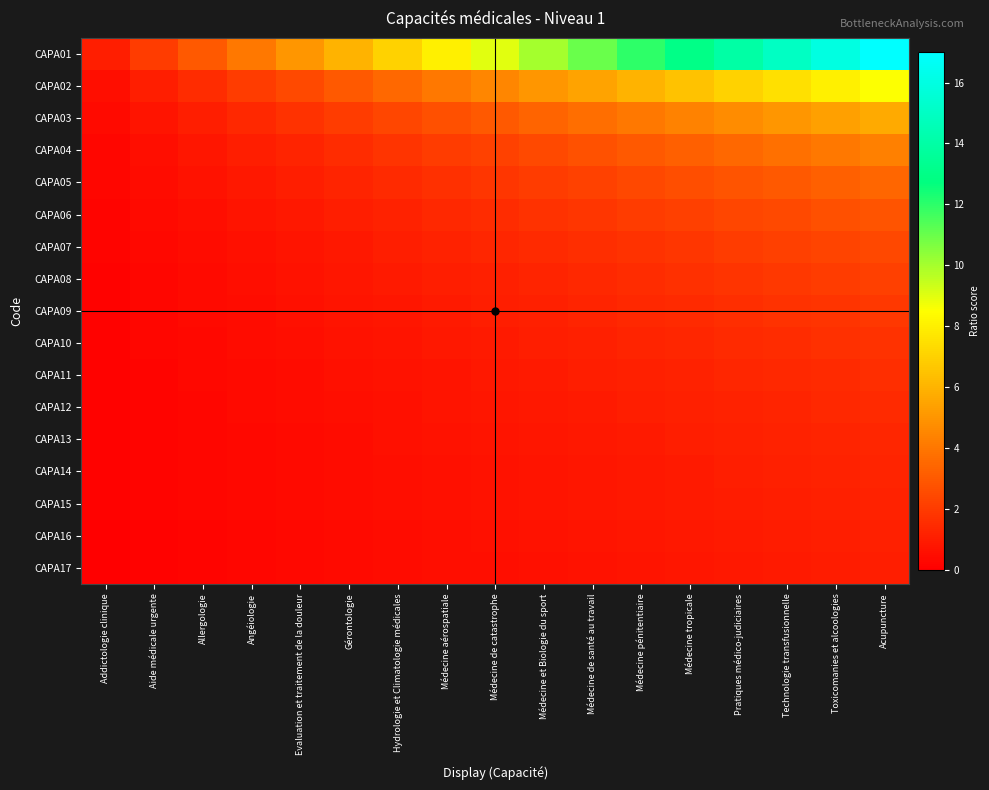

Reading right to left, list all the values displayed in this chart.

CAPA01: Acupuncture=17.0	Toxicomanies et alcoologies=16.0	Technologie transfusionnelle=15.0	Pratiques médico-judiciaires=14.0	Médecine tropicale=13.0	Médecine pénitentiaire=12.0	Médecine de santé au travail=11.0	Médecine et Biologie du sport=10.0	Médecine de catastrophe=9.0	Médecine aérospatiale=8.0	Hydrologie et Climatologie médicales=7.0	Gérontologie=6.0	Evaluation et traitement de la douleur=5.0	Angéiologie=4.0	Allergologie=3.0	Aide médicale urgente=2.0	Addictologie clinique=1.0
CAPA02: Acupuncture=8.5	Toxicomanies et alcoologies=8.0	Technologie transfusionnelle=7.5	Pratiques médico-judiciaires=7.0	Médecine tropicale=6.5	Médecine pénitentiaire=6.0	Médecine de santé au travail=5.5	Médecine et Biologie du sport=5.0	Médecine de catastrophe=4.5	Médecine aérospatiale=4.0	Hydrologie et Climatologie médicales=3.5	Gérontologie=3.0	Evaluation et traitement de la douleur=2.5	Angéiologie=2.0	Allergologie=1.5	Aide médicale urgente=1.0	Addictologie clinique=0.5
CAPA03: Acupuncture=5.7	Toxicomanies et alcoologies=5.3	Technologie transfusionnelle=5.0	Pratiques médico-judiciaires=4.7	Médecine tropicale=4.3	Médecine pénitentiaire=4.0	Médecine de santé au travail=3.7	Médecine et Biologie du sport=3.3	Médecine de catastrophe=3.0	Médecine aérospatiale=2.7	Hydrologie et Climatologie médicales=2.3	Gérontologie=2.0	Evaluation et traitement de la douleur=1.7	Angéiologie=1.3	Allergologie=1.0	Aide médicale urgente=0.7	Addictologie clinique=0.3
CAPA04: Acupuncture=4.2	Toxicomanies et alcoologies=4.0	Technologie transfusionnelle=3.8	Pratiques médico-judiciaires=3.5	Médecine tropicale=3.2	Médecine pénitentiaire=3.0	Médecine de santé au travail=2.8	Médecine et Biologie du sport=2.5	Médecine de catastrophe=2.2	Médecine aérospatiale=2.0	Hydrologie et Climatologie médicales=1.8	Gérontologie=1.5	Evaluation et traitement de la douleur=1.2	Angéiologie=1.0	Allergologie=0.8	Aide médicale urgente=0.5	Addictologie clinique=0.2
CAPA05: Acupuncture=3.4	Toxicomanies et alcoologies=3.2	Technologie transfusionnelle=3.0	Pratiques médico-judiciaires=2.8	Médecine tropicale=2.6	Médecine pénitentiaire=2.4	Médecine de santé au travail=2.2	Médecine et Biologie du sport=2.0	Médecine de catastrophe=1.8	Médecine aérospatiale=1.6	Hydrologie et Climatologie médicales=1.4	Gérontologie=1.2	Evaluation et traitement de la douleur=1.0	Angéiologie=0.8	Allergologie=0.6	Aide médicale urgente=0.4	Addictologie clinique=0.2
CAPA06: Acupuncture=2.8	Toxicomanies et alcoologies=2.7	Technologie transfusionnelle=2.5	Pratiques médico-judiciaires=2.3	Médecine tropicale=2.2	Médecine pénitentiaire=2.0	Médecine de santé au travail=1.8	Médecine et Biologie du sport=1.7	Médecine de catastrophe=1.5	Médecine aérospatiale=1.3	Hydrologie et Climatologie médicales=1.2	Gérontologie=1.0	Evaluation et traitement de la douleur=0.8	Angéiologie=0.7	Allergologie=0.5	Aide médicale urgente=0.3	Addictologie clinique=0.2
CAPA07: Acupuncture=2.4	Toxicomanies et alcoologies=2.3	Technologie transfusionnelle=2.1	Pratiques médico-judiciaires=2.0	Médecine tropicale=1.9	Médecine pénitentiaire=1.7	Médecine de santé au travail=1.6	Médecine et Biologie du sport=1.4	Médecine de catastrophe=1.3	Médecine aérospatiale=1.1	Hydrologie et Climatologie médicales=1.0	Gérontologie=0.9	Evaluation et traitement de la douleur=0.7	Angéiologie=0.6	Allergologie=0.4	Aide médicale urgente=0.3	Addictologie clinique=0.1
CAPA08: Acupuncture=2.1	Toxicomanies et alcoologies=2.0	Technologie transfusionnelle=1.9	Pratiques médico-judiciaires=1.8	Médecine tropicale=1.6	Médecine pénitentiaire=1.5	Médecine de santé au travail=1.4	Médecine et Biologie du sport=1.2	Médecine de catastrophe=1.1	Médecine aérospatiale=1.0	Hydrologie et Climatologie médicales=0.9	Gérontologie=0.8	Evaluation et traitement de la douleur=0.6	Angéiologie=0.5	Allergologie=0.4	Aide médicale urgente=0.2	Addictologie clinique=0.1
CAPA09: Acupuncture=1.9	Toxicomanies et alcoologies=1.8	Technologie transfusionnelle=1.7	Pratiques médico-judiciaires=1.6	Médecine tropicale=1.4	Médecine pénitentiaire=1.3	Médecine de santé au travail=1.2	Médecine et Biologie du sport=1.1	Médecine de catastrophe=1.0	Médecine aérospatiale=0.9	Hydrologie et Climatologie médicales=0.8	Gérontologie=0.7	Evaluation et traitement de la douleur=0.6	Angéiologie=0.4	Allergologie=0.3	Aide médicale urgente=0.2	Addictologie clinique=0.1
CAPA10: Acupuncture=1.7	Toxicomanies et alcoologies=1.6	Technologie transfusionnelle=1.5	Pratiques médico-judiciaires=1.4	Médecine tropicale=1.3	Médecine pénitentiaire=1.2	Médecine de santé au travail=1.1	Médecine et Biologie du sport=1.0	Médecine de catastrophe=0.9	Médecine aérospatiale=0.8	Hydrologie et Climatologie médicales=0.7	Gérontologie=0.6	Evaluation et traitement de la douleur=0.5	Angéiologie=0.4	Allergologie=0.3	Aide médicale urgente=0.2	Addictologie clinique=0.1
CAPA11: Acupuncture=1.5	Toxicomanies et alcoologies=1.5	Technologie transfusionnelle=1.4	Pratiques médico-judiciaires=1.3	Médecine tropicale=1.2	Médecine pénitentiaire=1.1	Médecine de santé au travail=1.0	Médecine et Biologie du sport=0.9	Médecine de catastrophe=0.8	Médecine aérospatiale=0.7	Hydrologie et Climatologie médicales=0.6	Gérontologie=0.5	Evaluation et traitement de la douleur=0.5	Angéiologie=0.4	Allergologie=0.3	Aide médicale urgente=0.2	Addictologie clinique=0.1
CAPA12: Acupuncture=1.4	Toxicomanies et alcoologies=1.3	Technologie transfusionnelle=1.2	Pratiques médico-judiciaires=1.2	Médecine tropicale=1.1	Médecine pénitentiaire=1.0	Médecine de santé au travail=0.9	Médecine et Biologie du sport=0.8	Médecine de catastrophe=0.8	Médecine aérospatiale=0.7	Hydrologie et Climatologie médicales=0.6	Gérontologie=0.5	Evaluation et traitement de la douleur=0.4	Angéiologie=0.3	Allergologie=0.2	Aide médicale urgente=0.2	Addictologie clinique=0.1
CAPA13: Acupuncture=1.3	Toxicomanies et alcoologies=1.2	Technologie transfusionnelle=1.2	Pratiques médico-judiciaires=1.1	Médecine tropicale=1.0	Médecine pénitentiaire=0.9	Médecine de santé au travail=0.8	Médecine et Biologie du sport=0.8	Médecine de catastrophe=0.7	Médecine aérospatiale=0.6	Hydrologie et Climatologie médicales=0.5	Gérontologie=0.5	Evaluation et traitement de la douleur=0.4	Angéiologie=0.3	Allergologie=0.2	Aide médicale urgente=0.2	Addictologie clinique=0.1
CAPA14: Acupuncture=1.2	Toxicomanies et alcoologies=1.1	Technologie transfusionnelle=1.1	Pratiques médico-judiciaires=1.0	Médecine tropicale=0.9	Médecine pénitentiaire=0.9	Médecine de santé au travail=0.8	Médecine et Biologie du sport=0.7	Médecine de catastrophe=0.6	Médecine aérospatiale=0.6	Hydrologie et Climatologie médicales=0.5	Gérontologie=0.4	Evaluation et traitement de la douleur=0.4	Angéiologie=0.3	Allergologie=0.2	Aide médicale urgente=0.1	Addictologie clinique=0.1
CAPA15: Acupuncture=1.1	Toxicomanies et alcoologies=1.1	Technologie transfusionnelle=1.0	Pratiques médico-judiciaires=0.9	Médecine tropicale=0.9	Médecine pénitentiaire=0.8	Médecine de santé au travail=0.7	Médecine et Biologie du sport=0.7	Médecine de catastrophe=0.6	Médecine aérospatiale=0.5	Hydrologie et Climatologie médicales=0.5	Gérontologie=0.4	Evaluation et traitement de la douleur=0.3	Angéiologie=0.3	Allergologie=0.2	Aide médicale urgente=0.1	Addictologie clinique=0.1
CAPA16: Acupuncture=1.1	Toxicomanies et alcoologies=1.0	Technologie transfusionnelle=0.9	Pratiques médico-judiciaires=0.9	Médecine tropicale=0.8	Médecine pénitentiaire=0.8	Médecine de santé au travail=0.7	Médecine et Biologie du sport=0.6	Médecine de catastrophe=0.6	Médecine aérospatiale=0.5	Hydrologie et Climatologie médicales=0.4	Gérontologie=0.4	Evaluation et traitement de la douleur=0.3	Angéiologie=0.2	Allergologie=0.2	Aide médicale urgente=0.1	Addictologie clinique=0.1
CAPA17: Acupuncture=1.0	Toxicomanies et alcoologies=0.9	Technologie transfusionnelle=0.9	Pratiques médico-judiciaires=0.8	Médecine tropicale=0.8	Médecine pénitentiaire=0.7	Médecine de santé au travail=0.6	Médecine et Biologie du sport=0.6	Médecine de catastrophe=0.5	Médecine aérospatiale=0.5	Hydrologie et Climatologie médicales=0.4	Gérontologie=0.4	Evaluation et traitement de la douleur=0.3	Angéiologie=0.2	Allergologie=0.2	Aide médicale urgente=0.1	Addictologie clinique=0.1